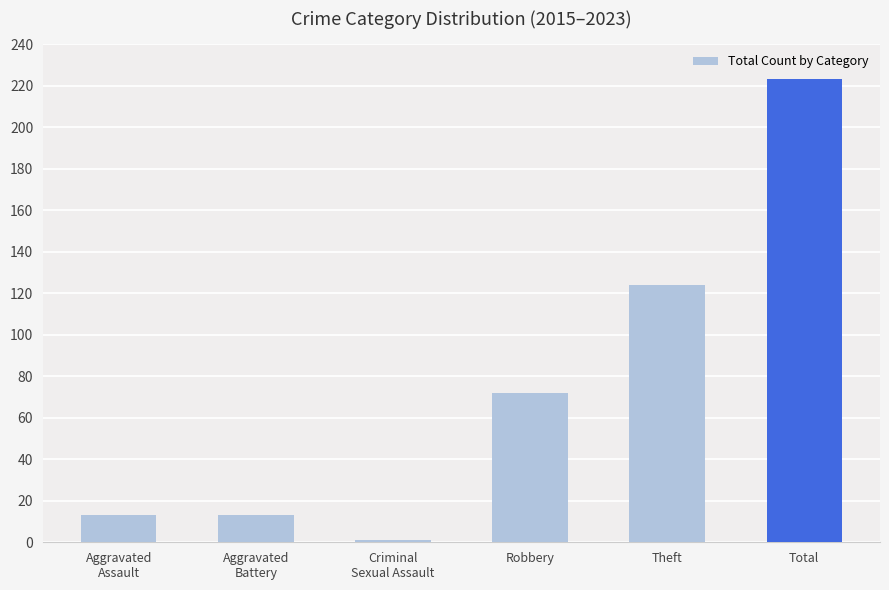

What is the ratio of the value at Robbery to the value at Aggravated
Battery?

5.5